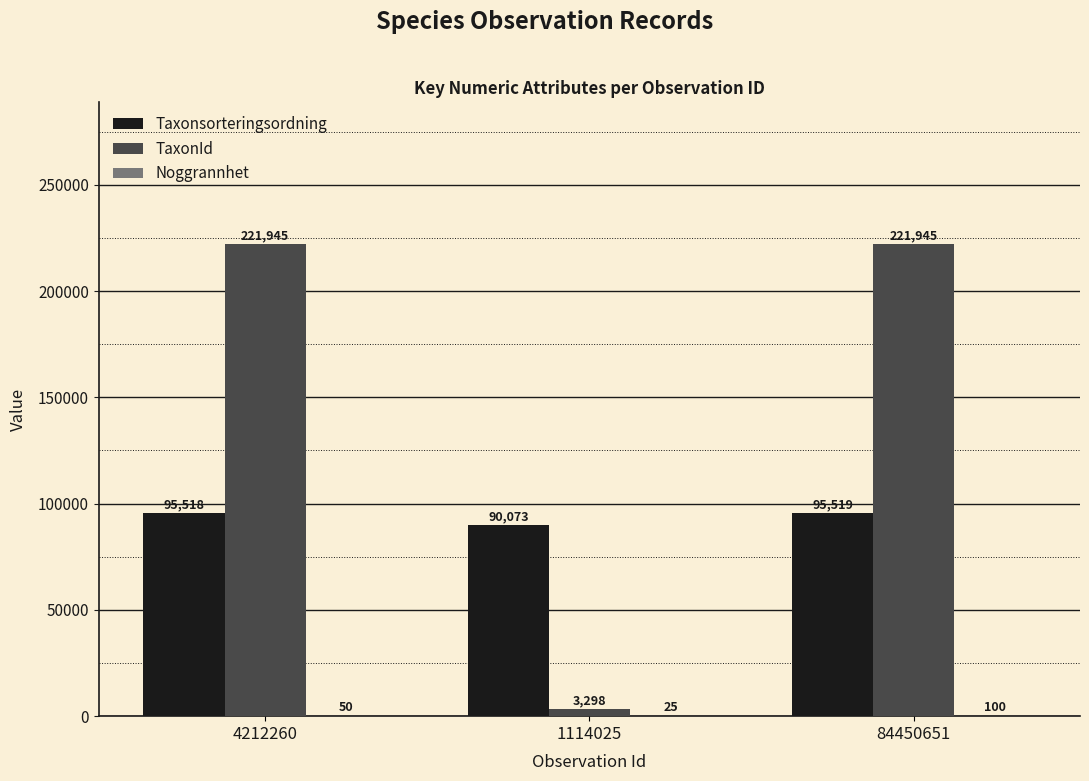

Which series has the largest range (max minus min)?

TaxonId